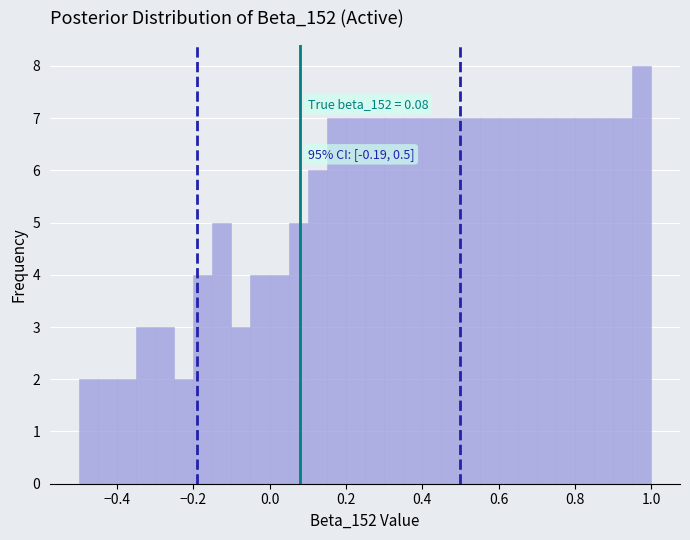

Around what value on the x-axis is the tallest bar? Give the approximate position of its centre, as read against the axis.

0.98